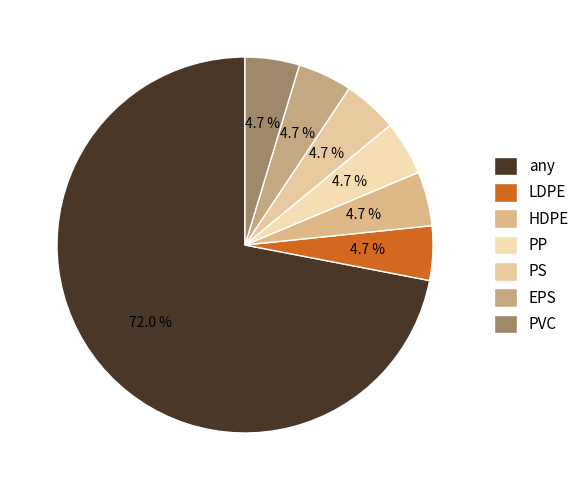

Which slice is the largest?

any